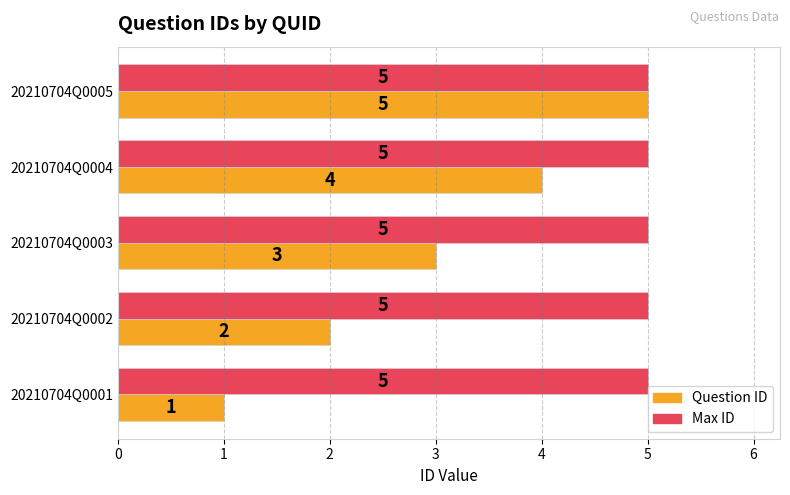

What is the spread (max minus min) of values at 20210704Q0002?

3